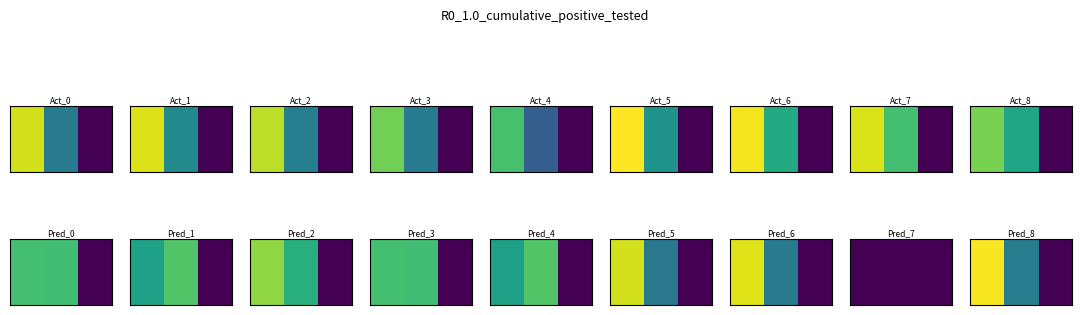

Is it true that the value at 1 is 529.9?

True